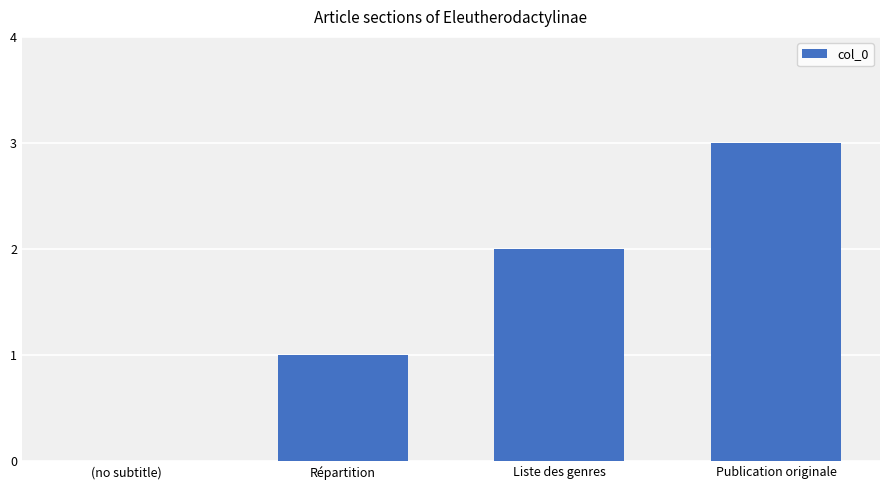

What is the sum of the values at Liste des genres and Publication originale?

5